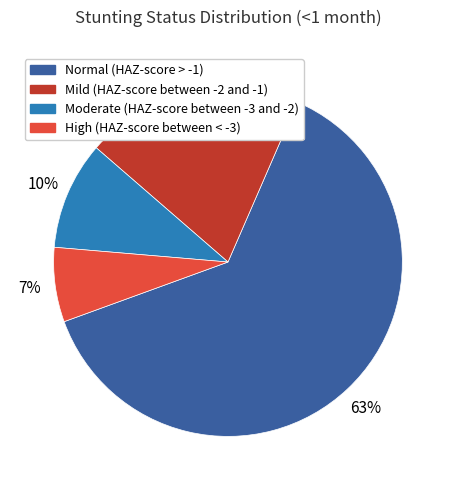

To the nearest percent, what is the combined percentage of High (HAZ-score between < -3) and Normal (HAZ-score > -1)?

70%